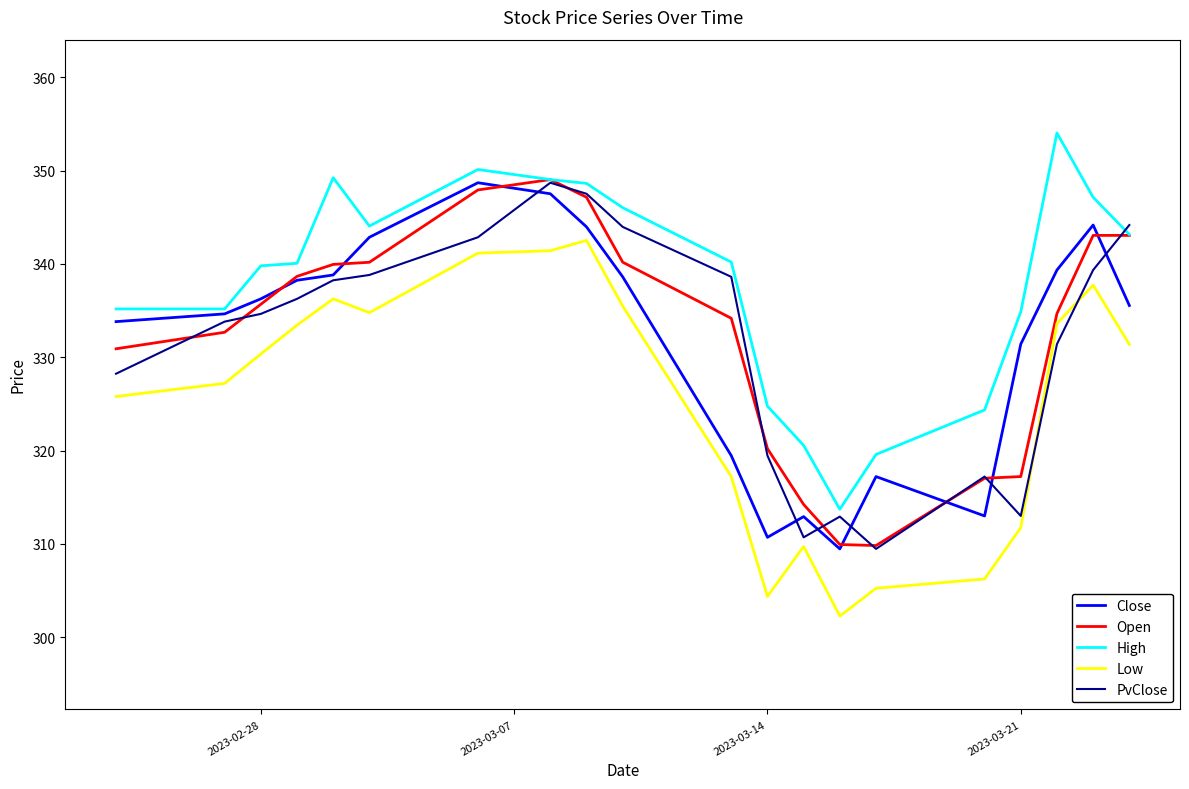

True or false: Low and High intersect in this chart.

False